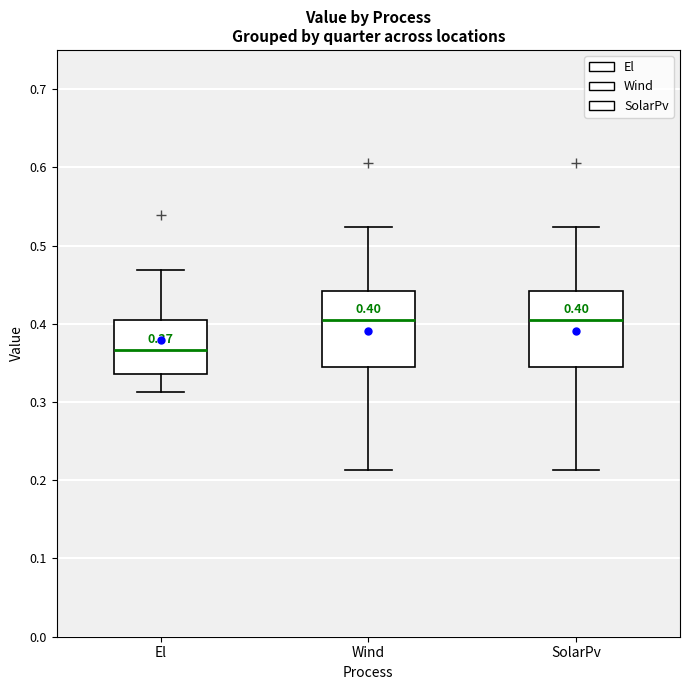

Which box's median line is the lowest?

El